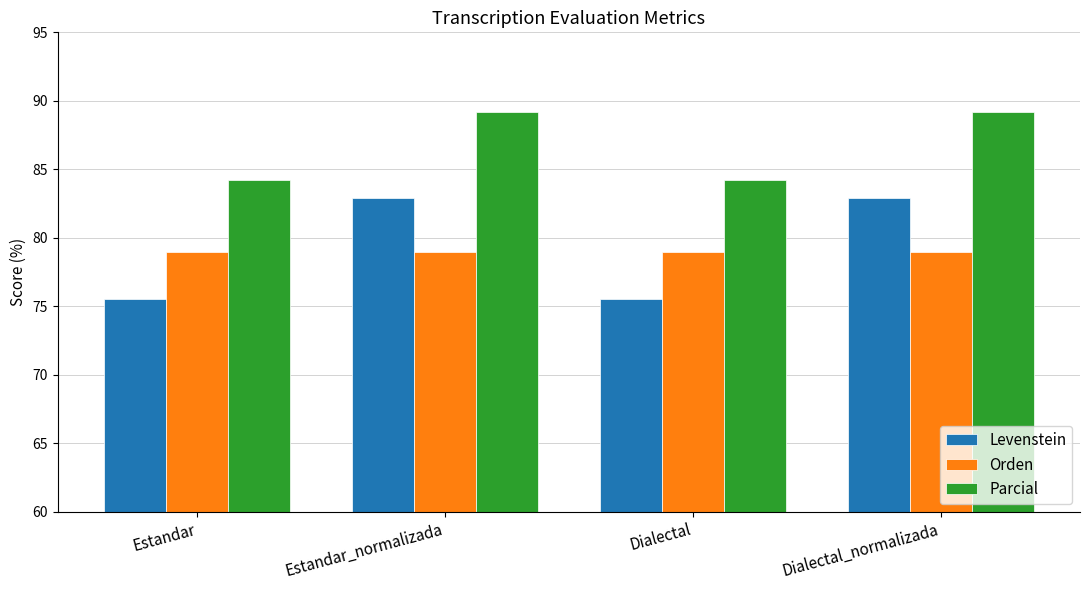

At Dialectal_normalizada, list the series in order from largest to smallest.

Parcial, Levenstein, Orden